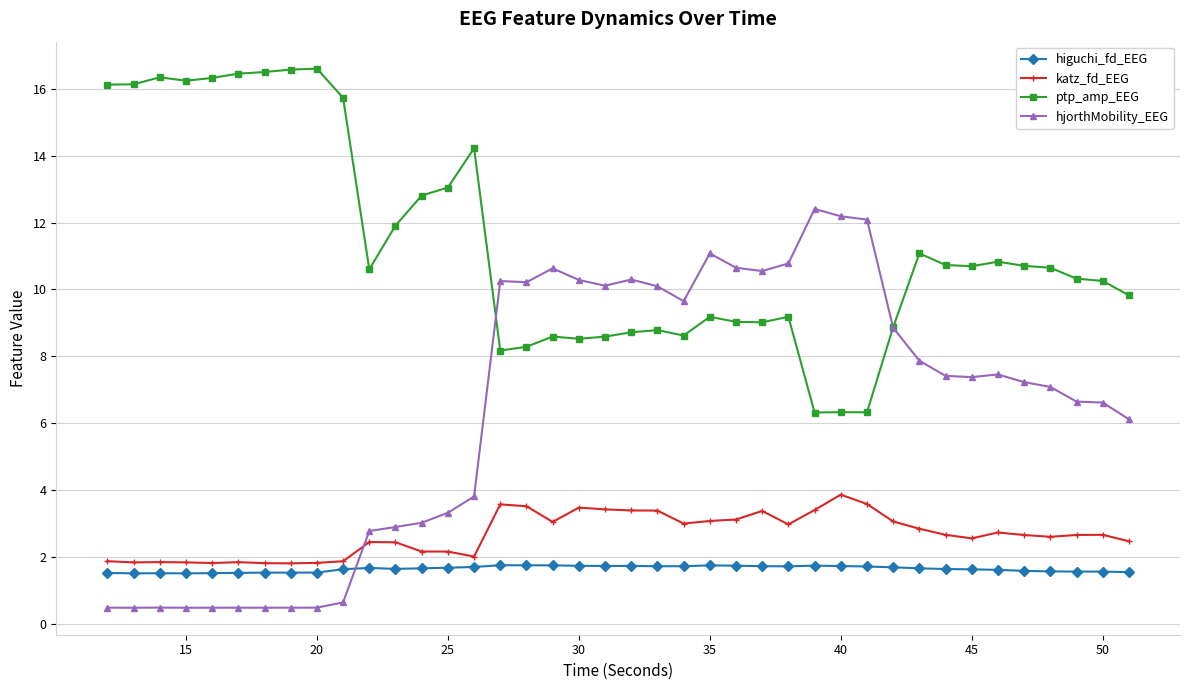

True or false: katz_fd_EEG has more than 0 interior local peaks.

True